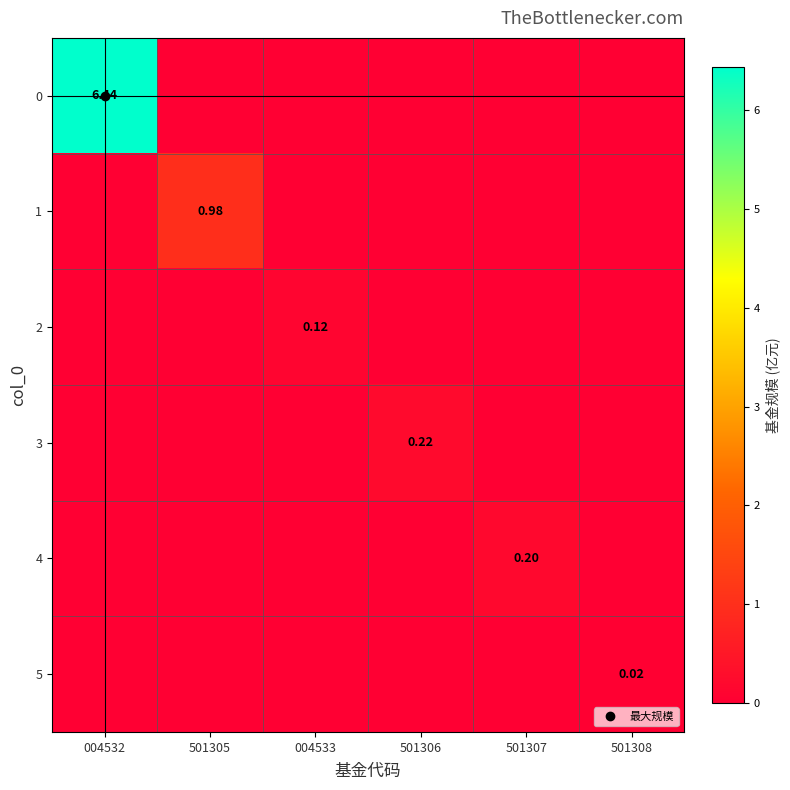

At which label does 1 reach its minimum?

004532